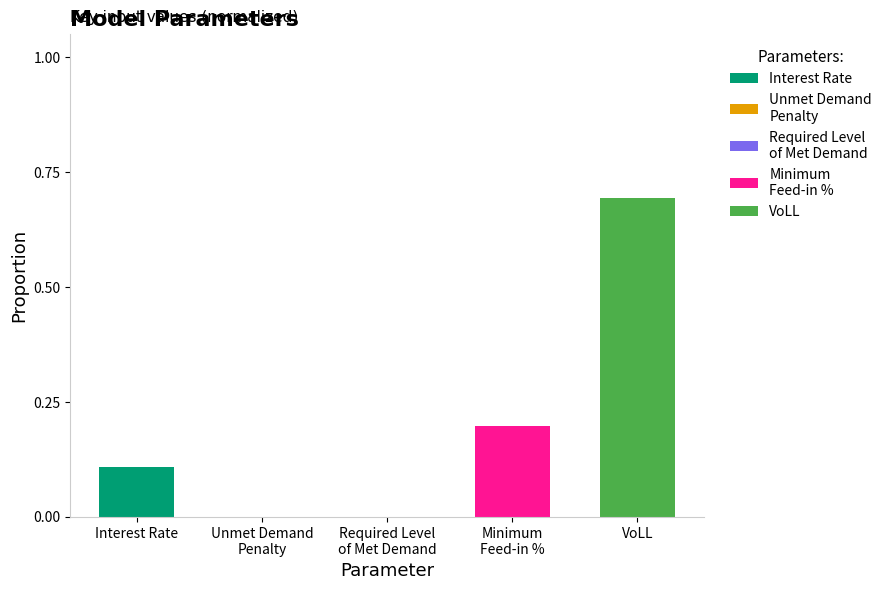

At which category is the sum across all series the highest?

VoLL